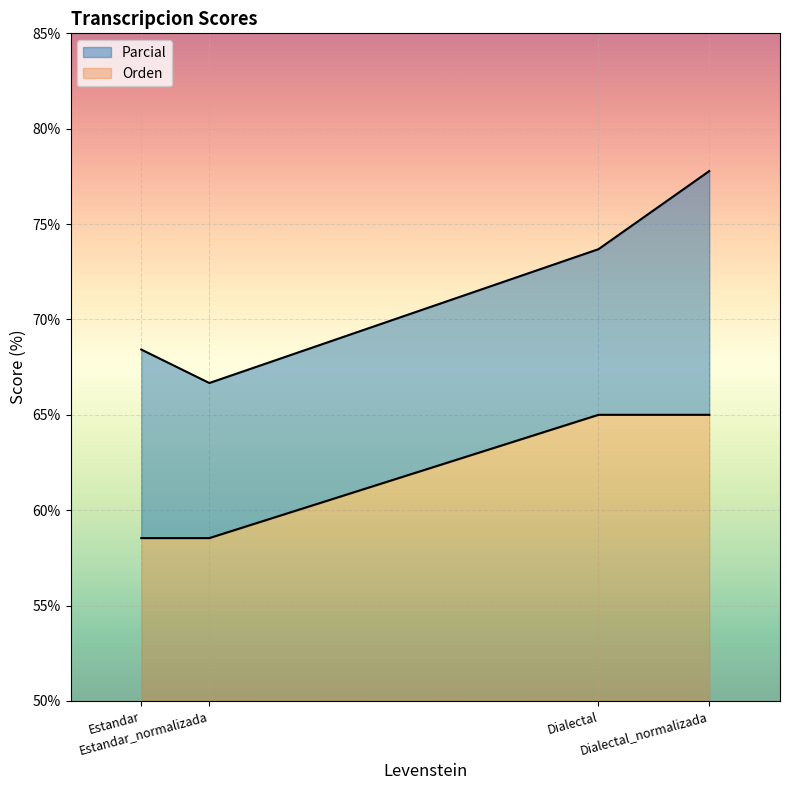

At which label does Orden reach its peak?

Dialectal